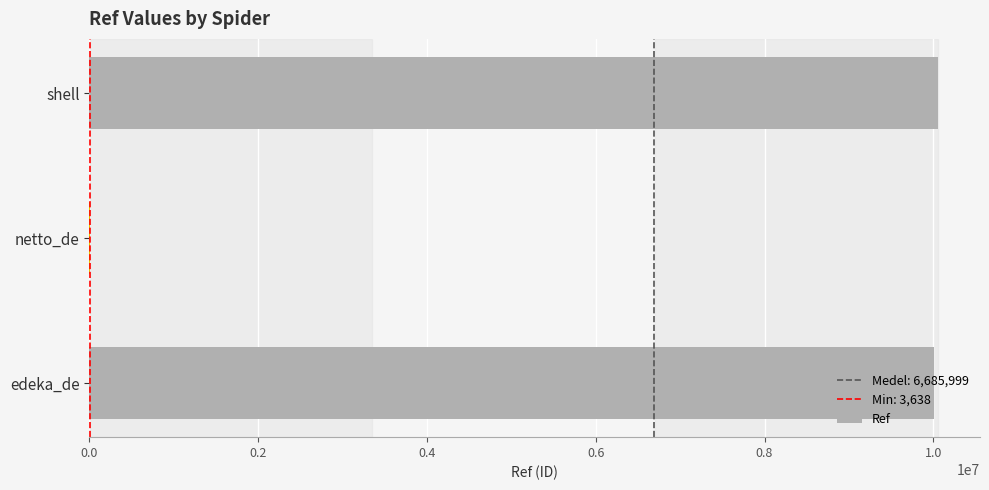

The chart shows a value of 4327844 at edeka_de. True or false?

False